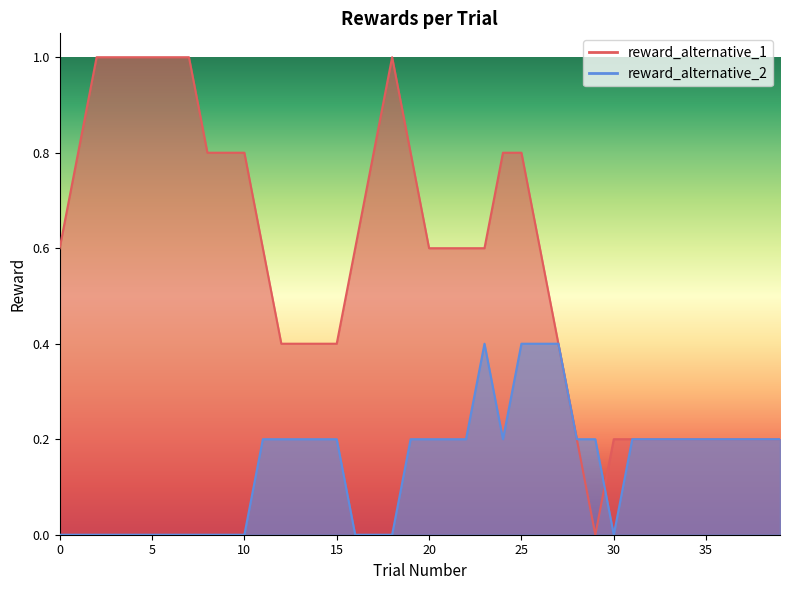

How many lines are shown in the chart?

2